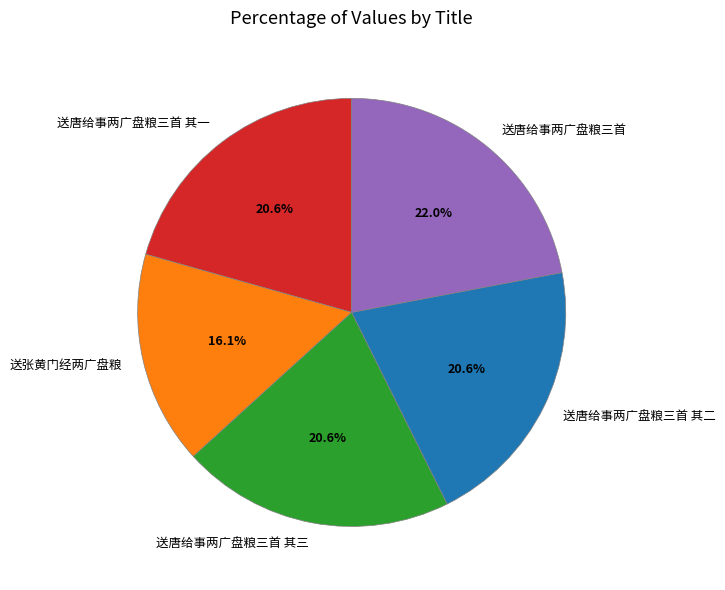

What is the largest slice in the pie chart?

送唐给事两广盘粮三首